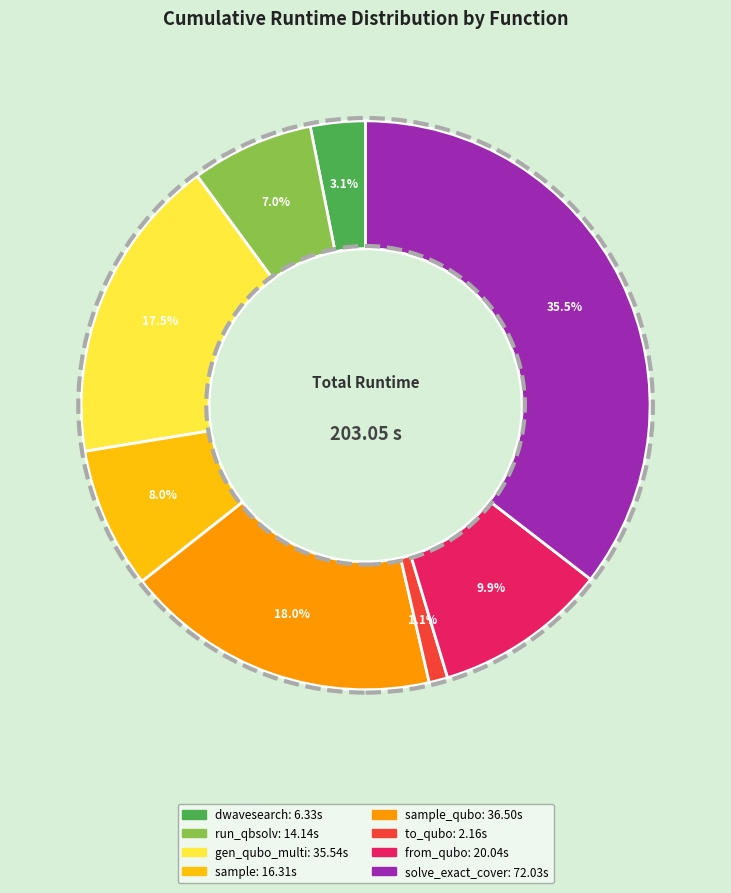

How many segments does this pie chart have?

8